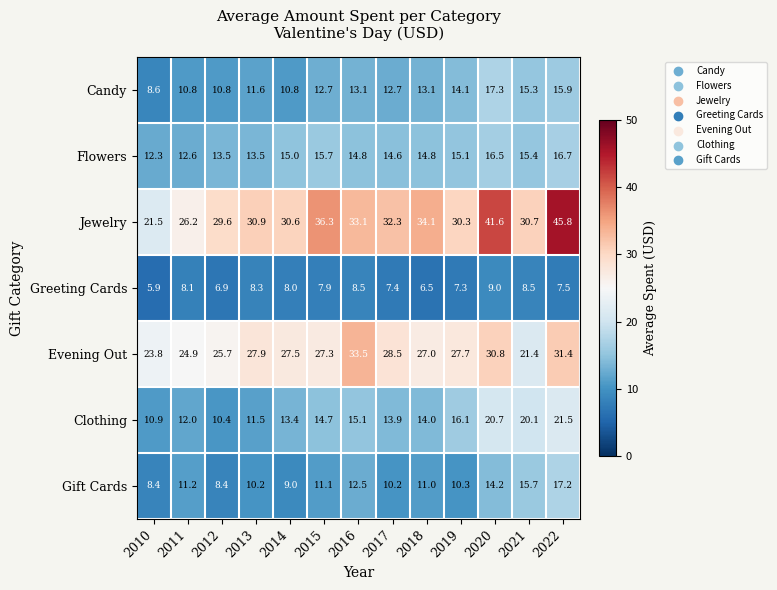

The value of Flowers at 2018 is 14.8. True or false?

True